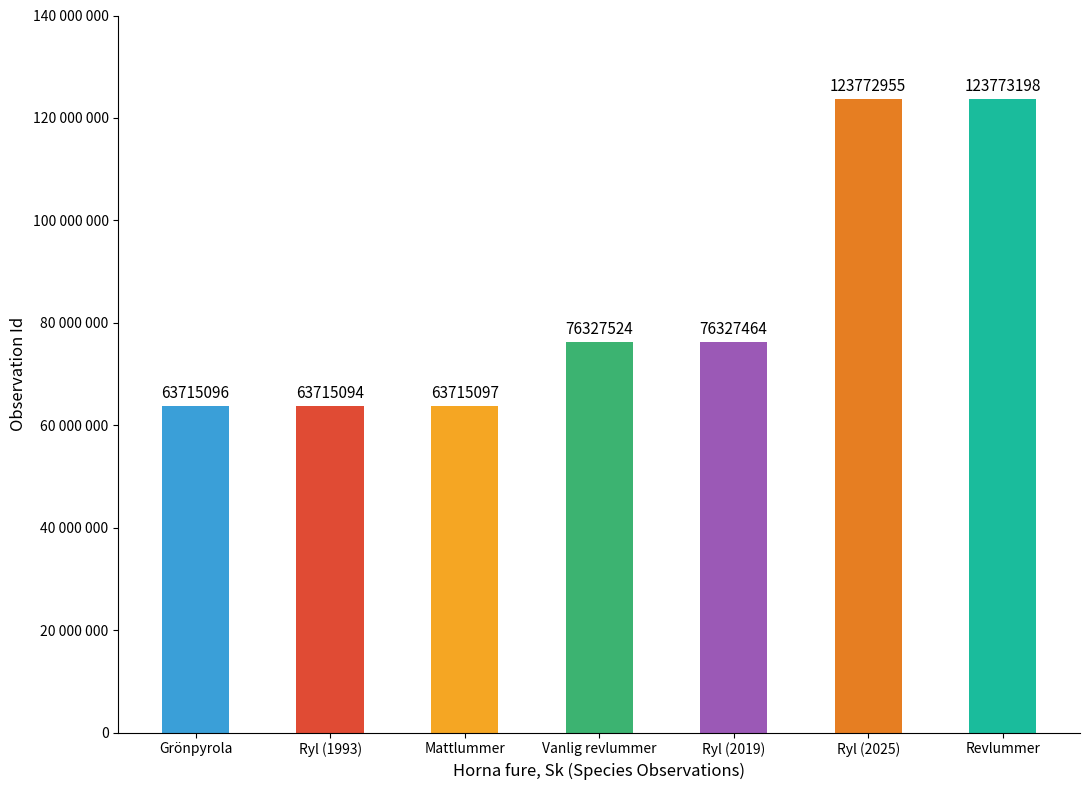

How many categories are shown in the chart?

7